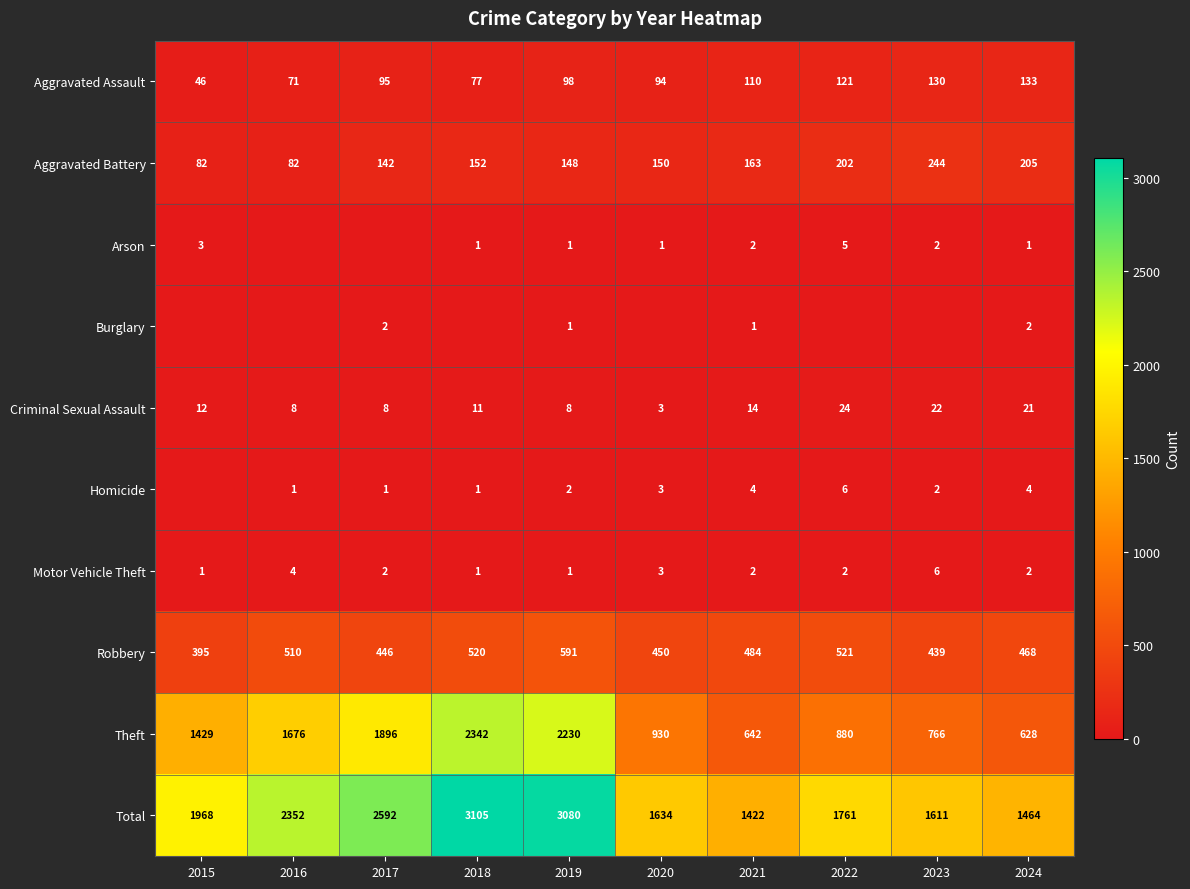

True or false: Arson has a value of 5 at 2022.

True